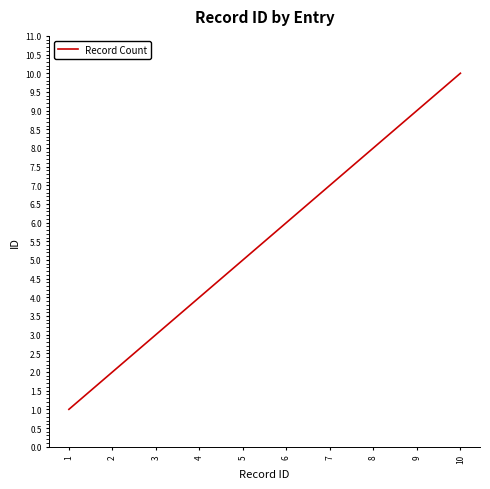

Rank the categories by value from highest to lowest.

10, 9, 8, 7, 6, 5, 4, 3, 2, 1